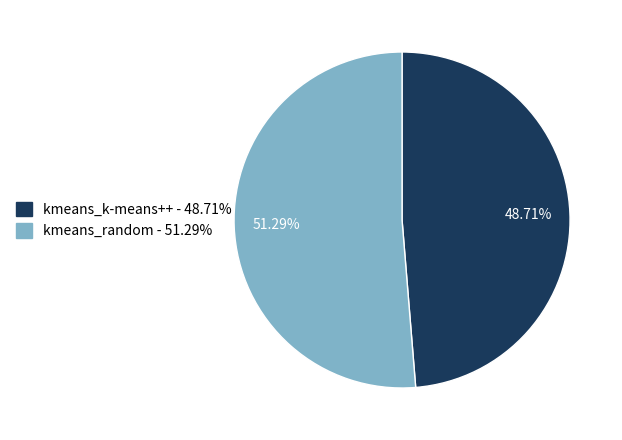

What is the ratio of the value at kmeans_random to the value at kmeans_k-means++?

1.1